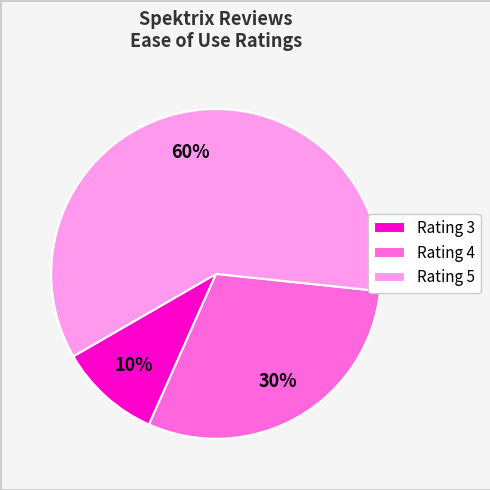

How many slices are in this pie chart?

3